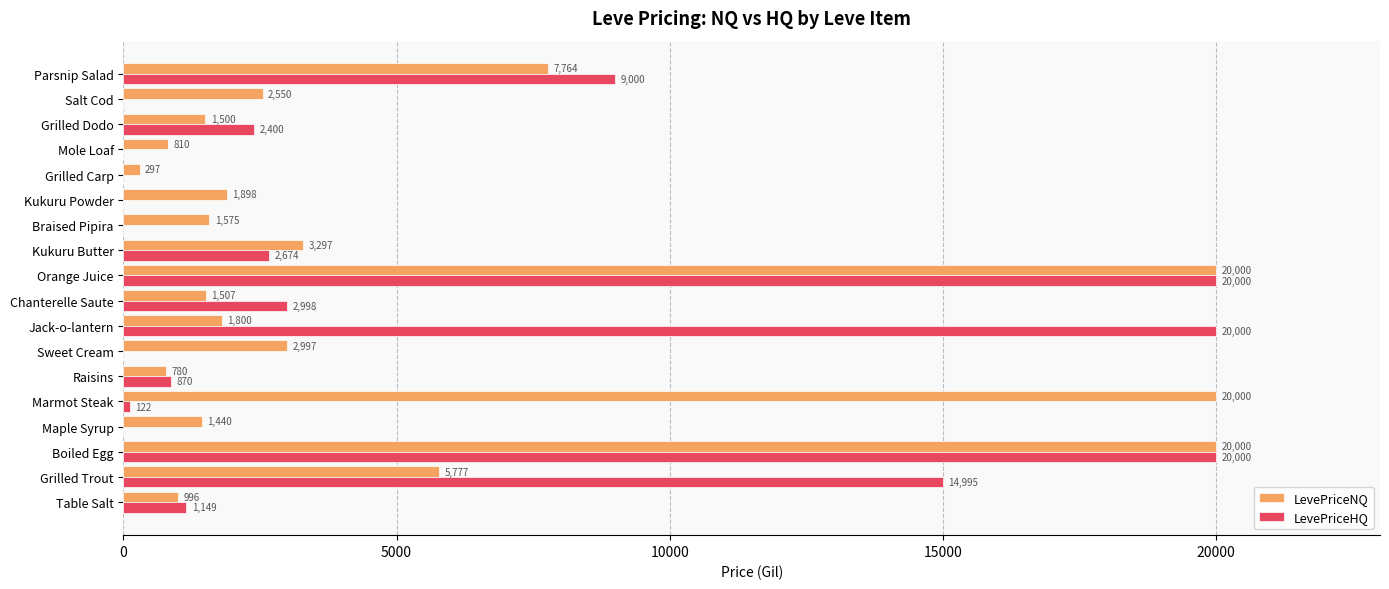

The value of LevePriceHQ at Maple Syrup is -6820.5. True or false?

False